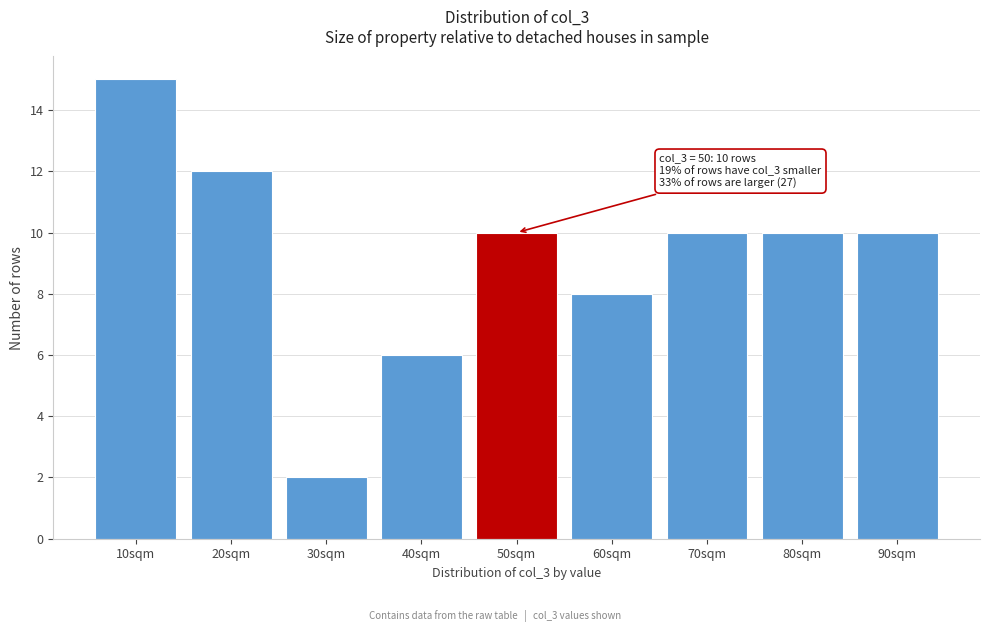

Over which range of the x-axis is the bar tallest?

5 to 15